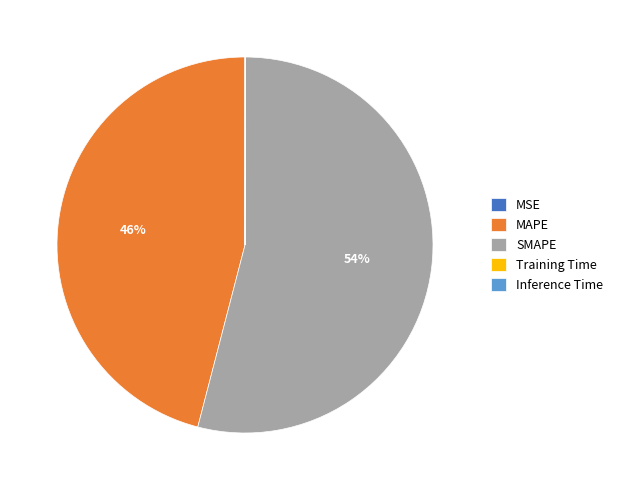

To the nearest percent, what is the difference between the MAPE and SMAPE slice percentages?

8%